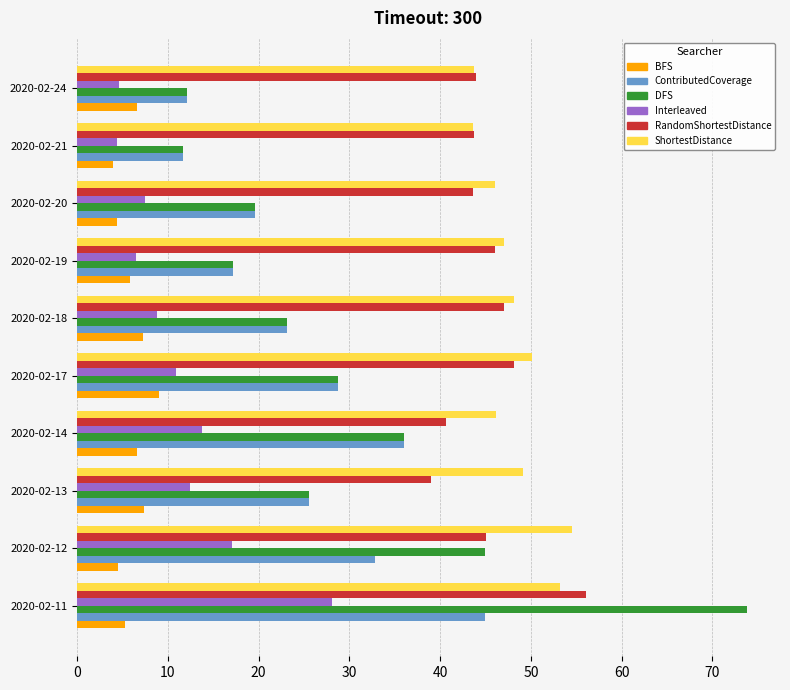

Which series changed the most between 2020-02-12 and 2020-02-13?

DFS